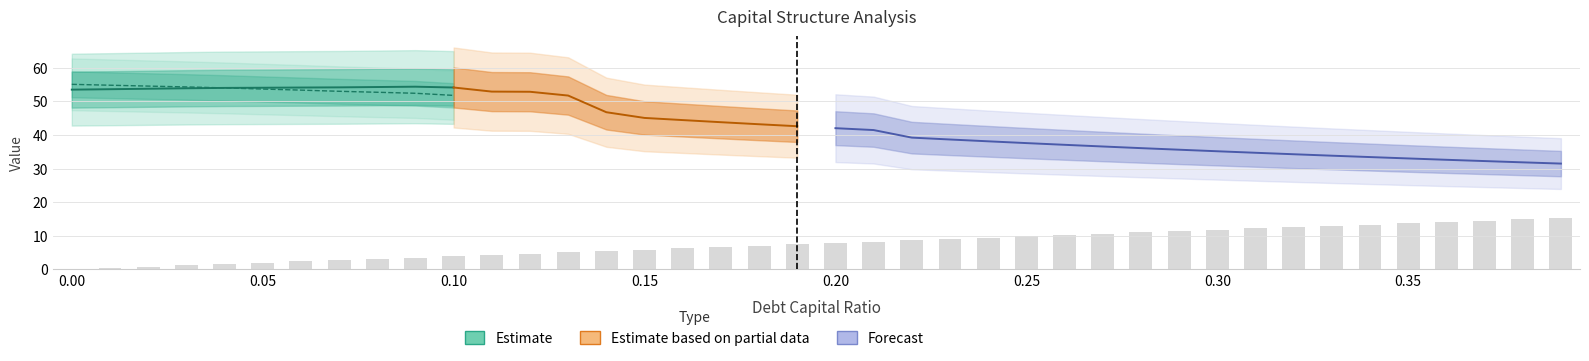

True or false: the data shows 18.9 at 32.

False